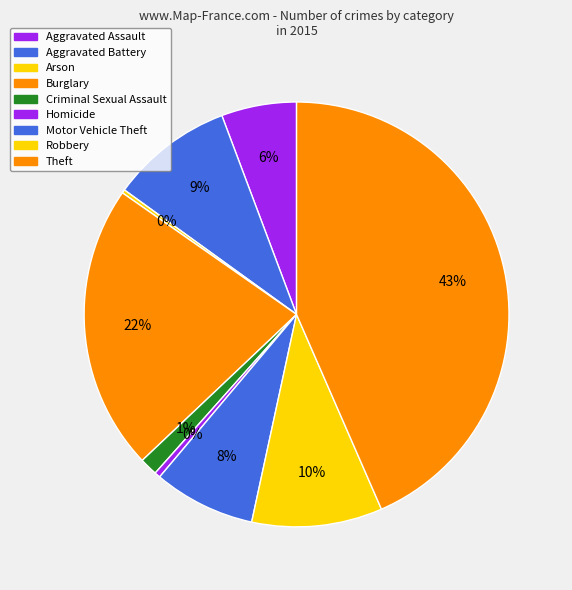

To the nearest percent, what is the difference between the Criminal Sexual Assault and Robbery slice percentages?

9%